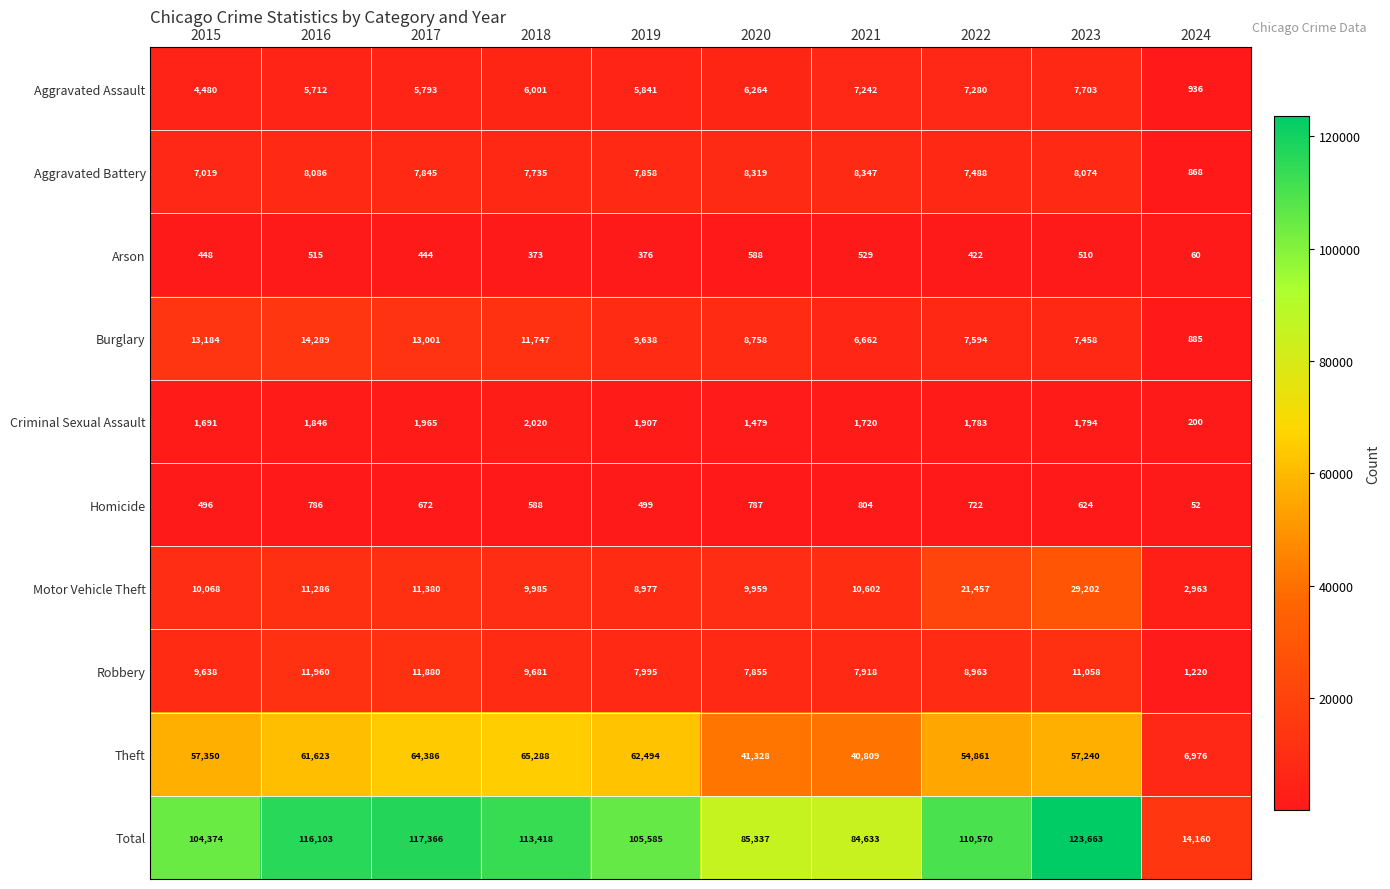

Which series has the largest range (max minus min)?

Total